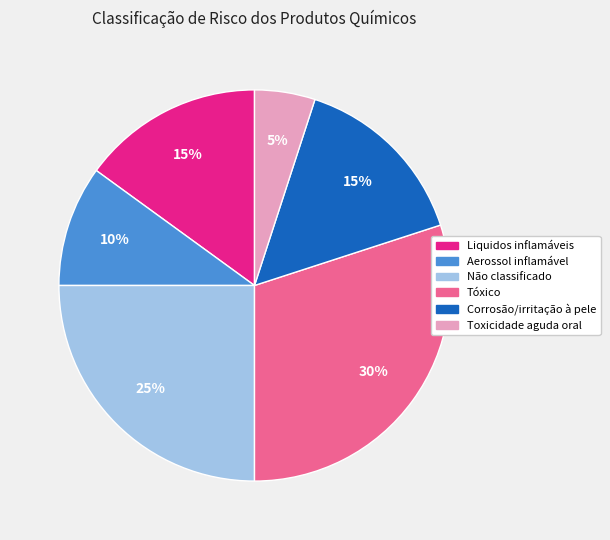

Is it true that Liquidos inflamáveis is 15% of the pie?

True